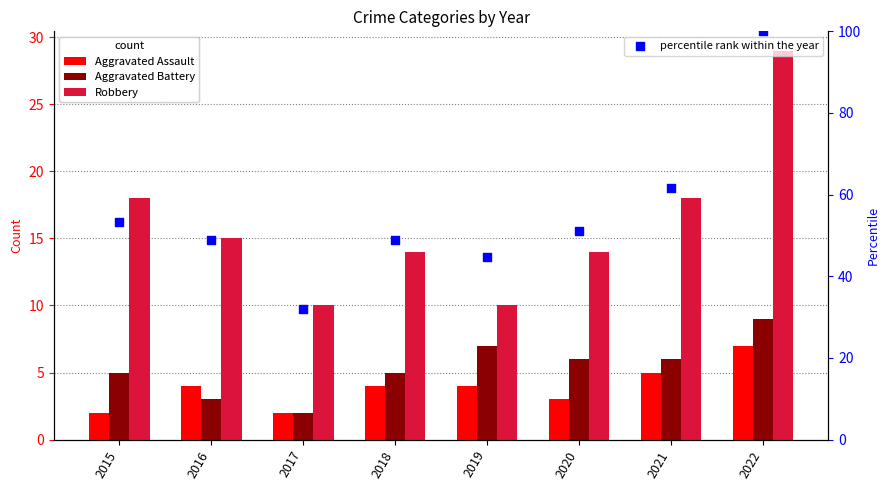

Which series reaches the minimum Y coordinate?

Aggravated Assault